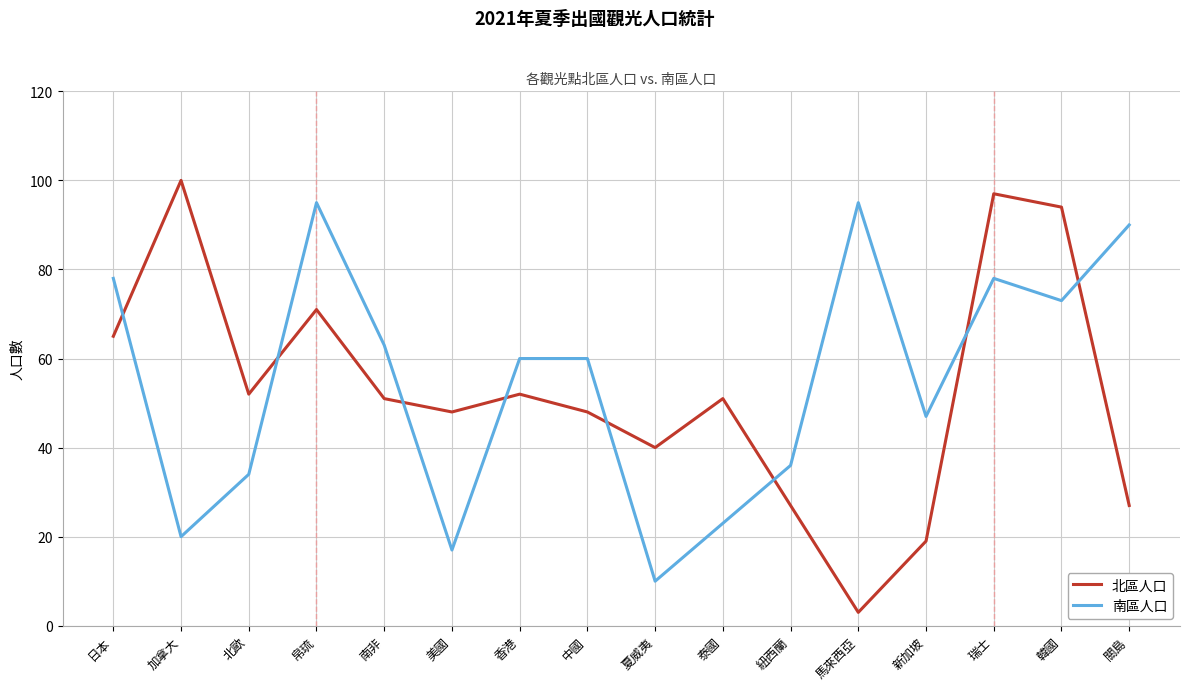

Which category has the lowest value in the 南區人口 series?

夏威夷